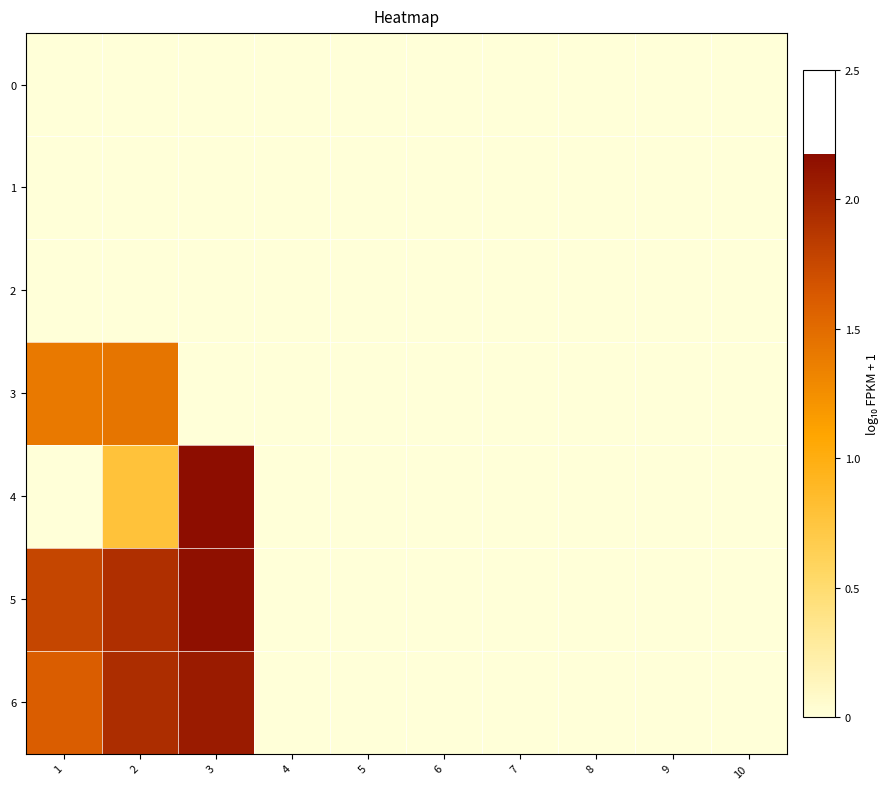

How many series are shown in this chart?

7